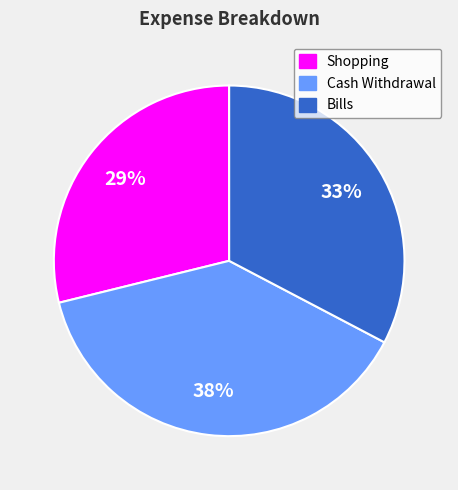

Is there any slice that represents more than half of the pie?

No